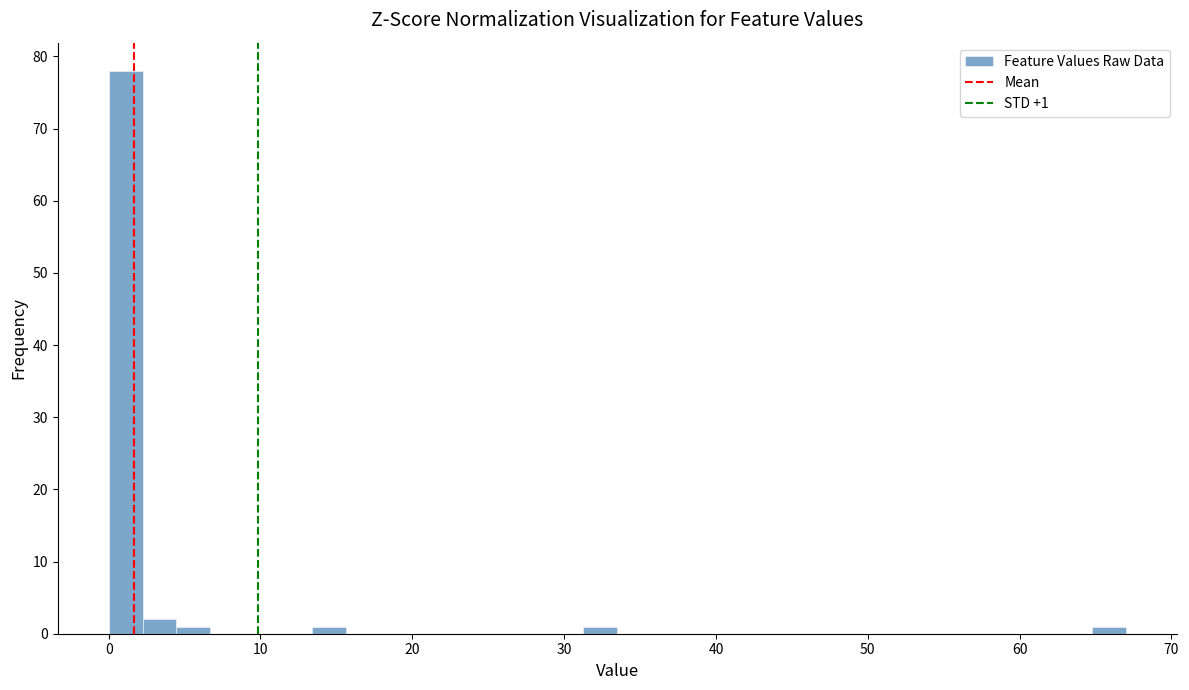

Read against the x-axis, roughly where is the centre of the tallest bar?

1